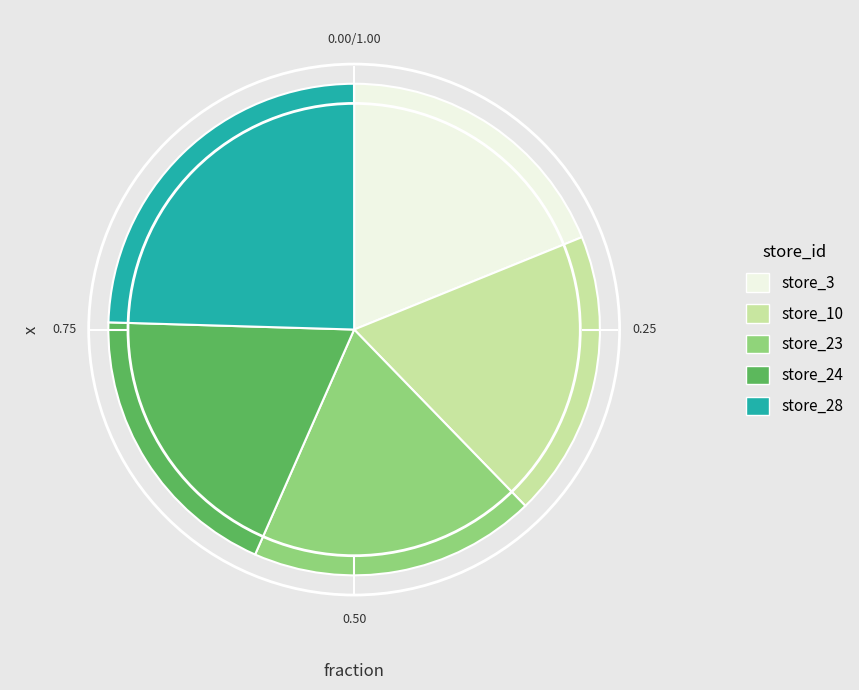

What is the largest slice in the pie chart?

store_28